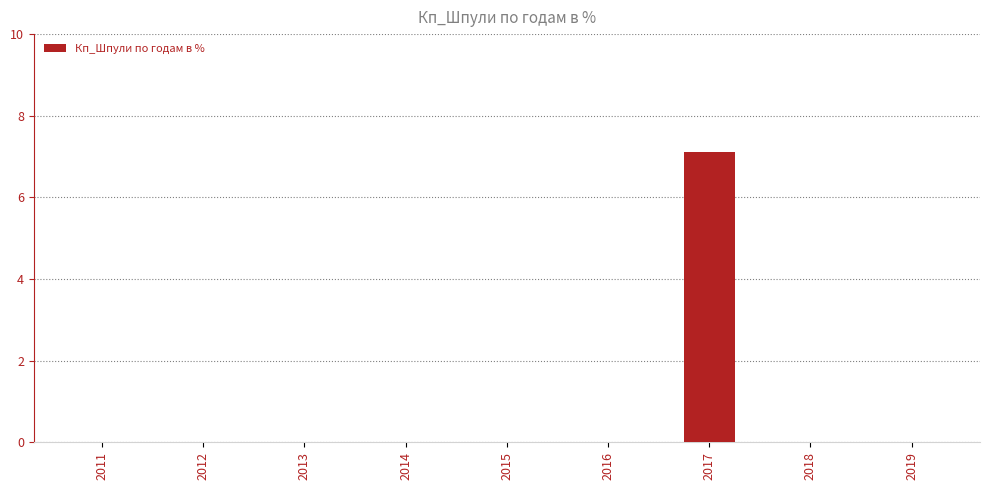

The value at 2014 is 0.0. True or false?

True